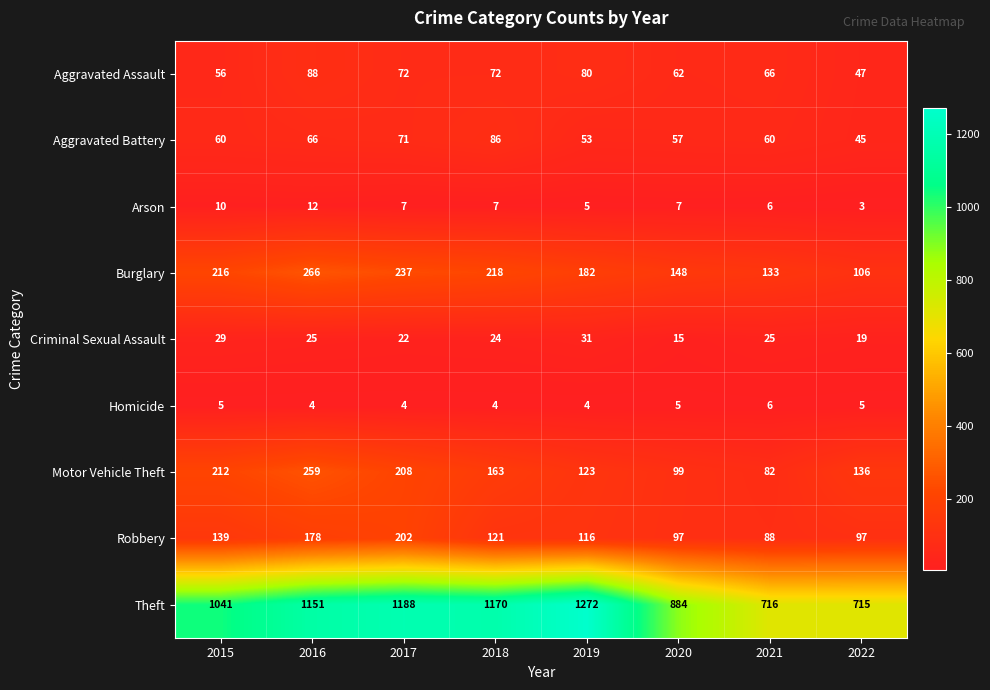

The Arson series shows 3 at 2017. True or false?

False